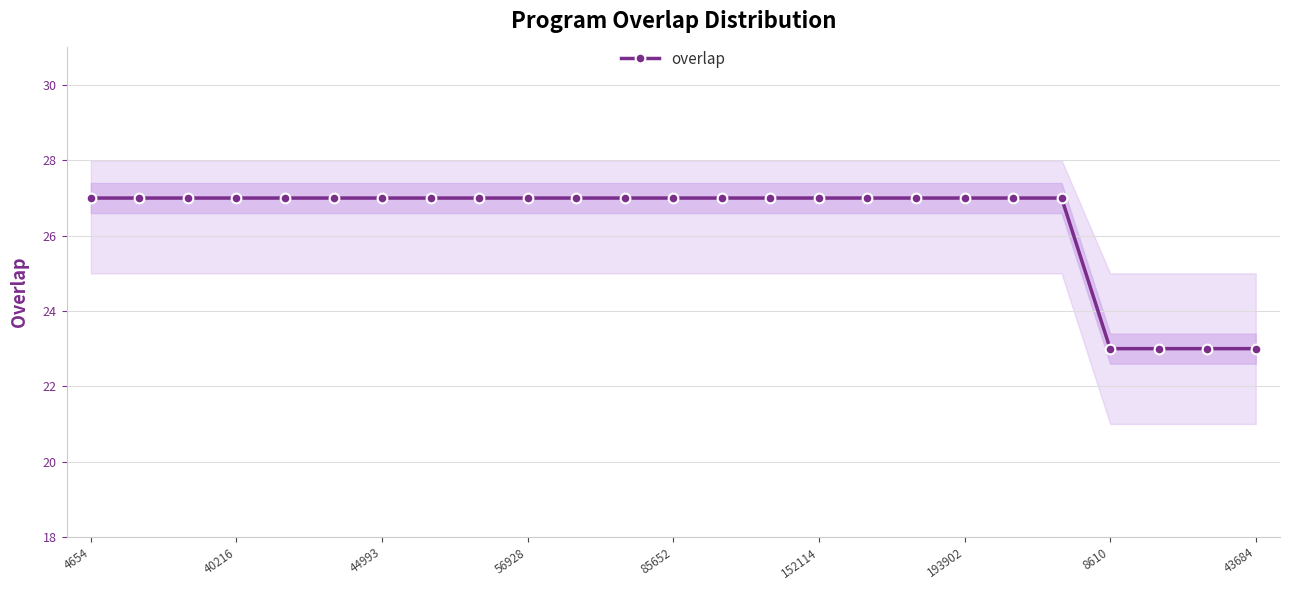

The value of overlap at 43684 is 23. True or false?

True